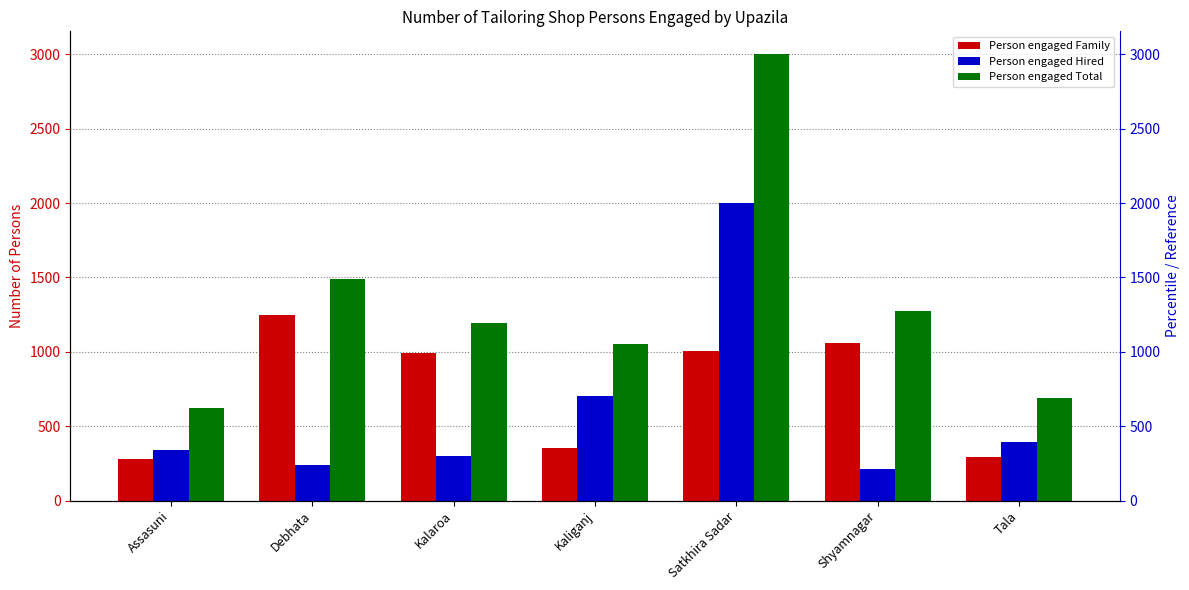

Reading left to right, transcribe all the data shown in this chart.

Person engaged Family: 280	1248	994	350	1005	1062	295
Person engaged Hired: 340	240	298	700	2000	214	397
Person engaged Total: 620	1488	1192	1050	3005	1276	692